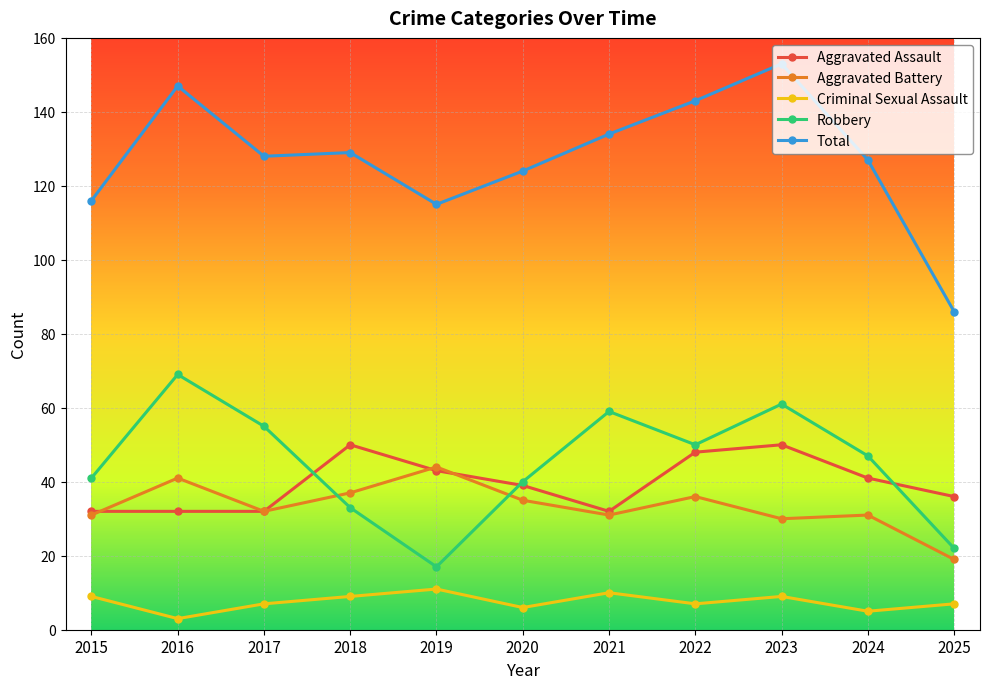

At which category is the sum across all series the highest?

2023